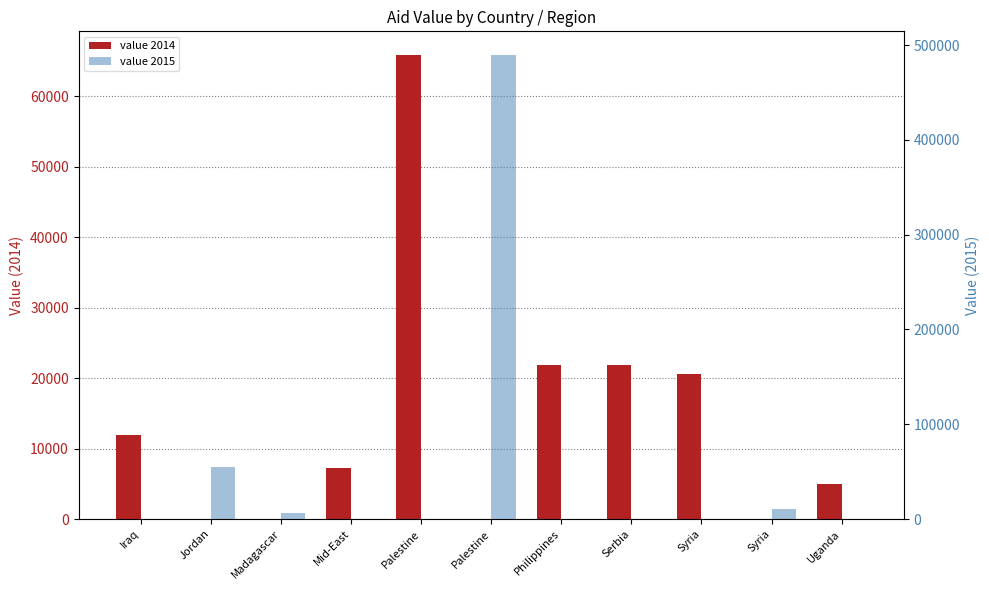

How many series are shown in this chart?

2